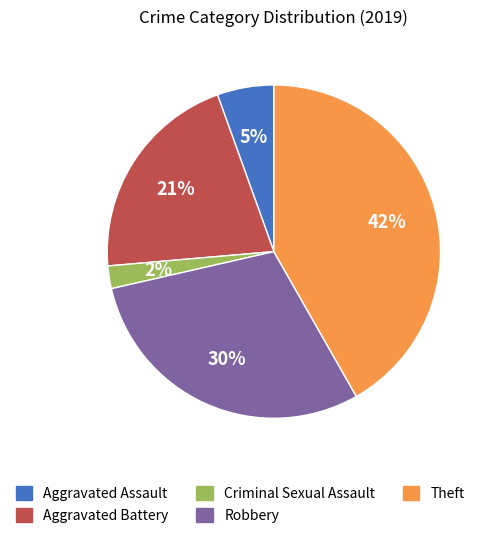

True or false: Robbery accounts for 30% of the total.

True